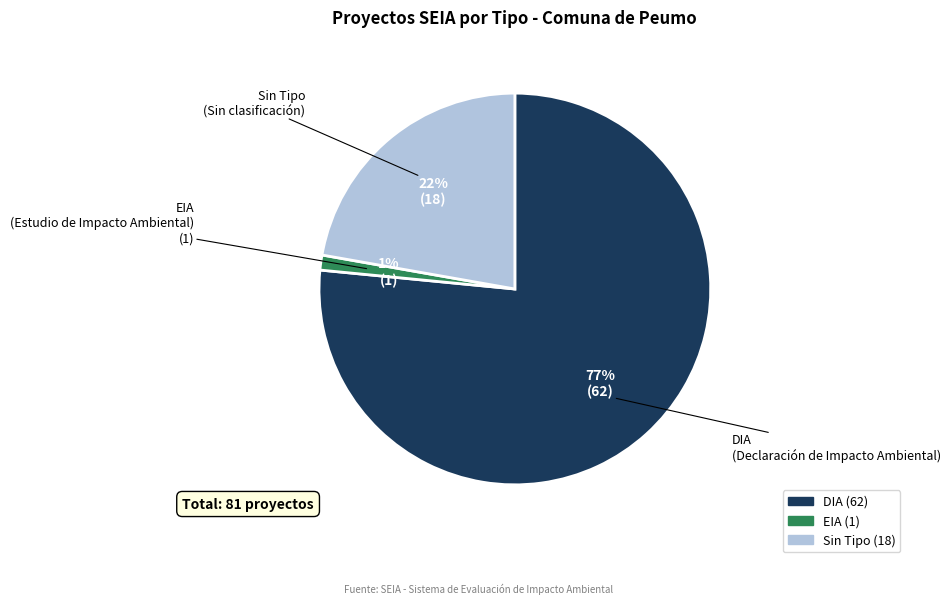

Does any single category account for the majority?

Yes